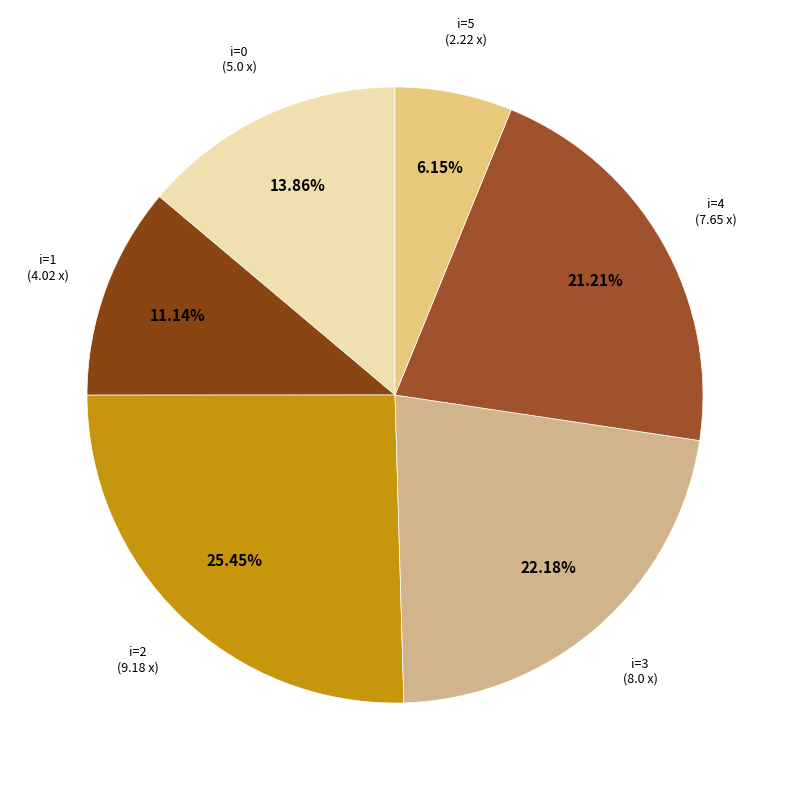

Count the number of slices in the pie.

6